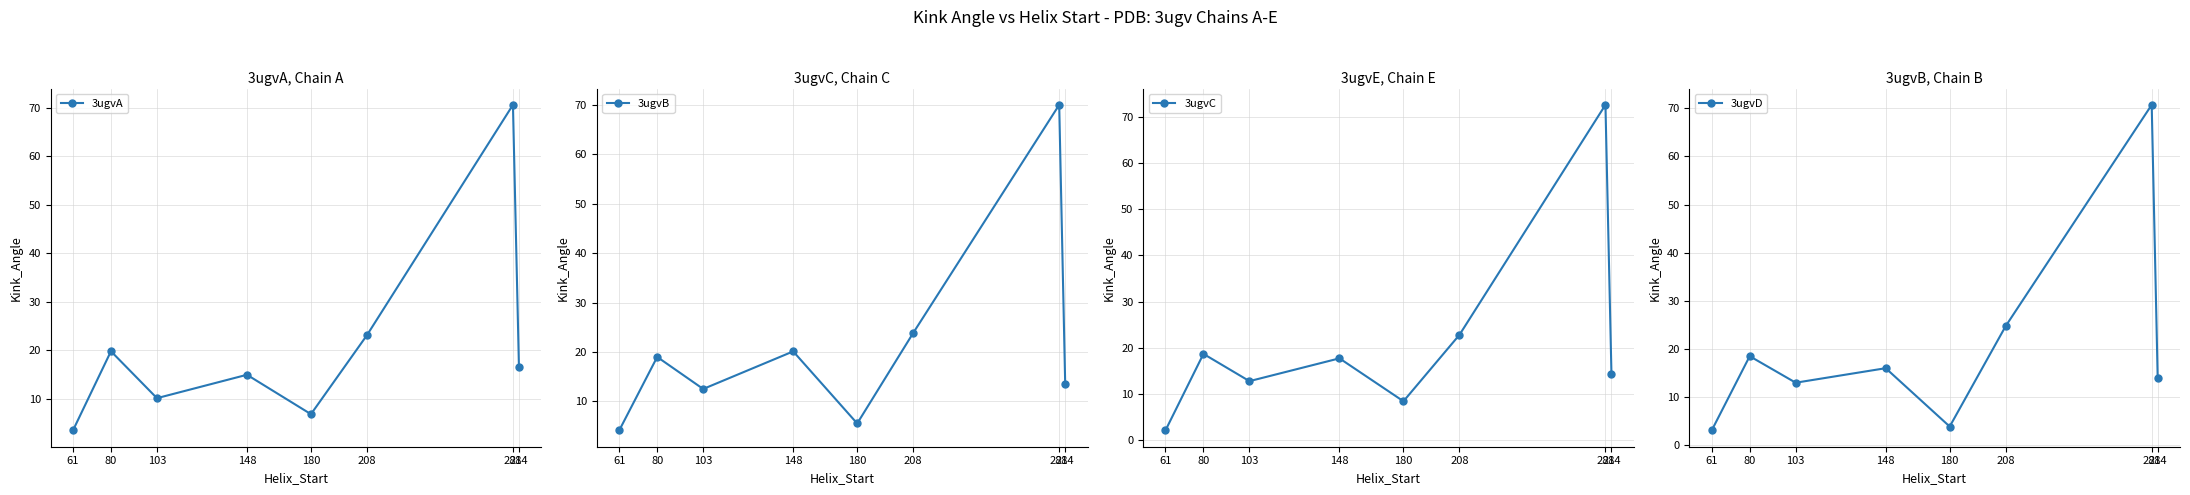

Between 281 and 61, which is larger?

281